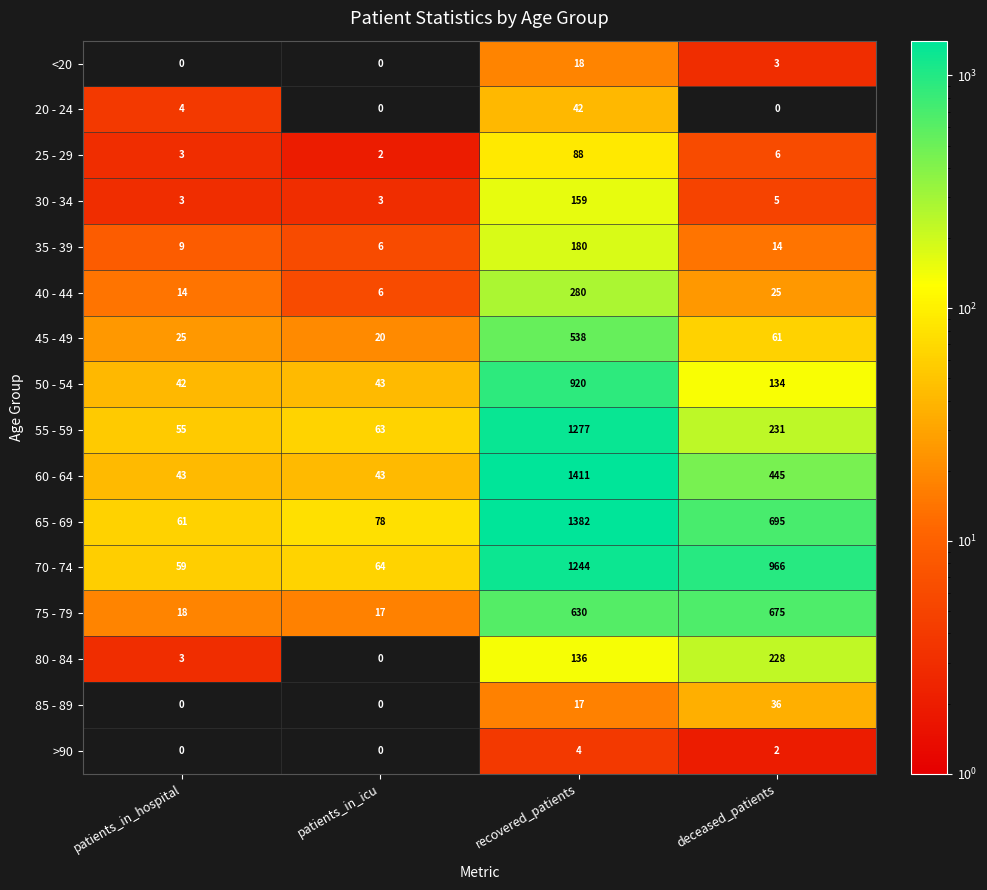

Which category has the highest value in the 30 - 34 series?

recovered_patients